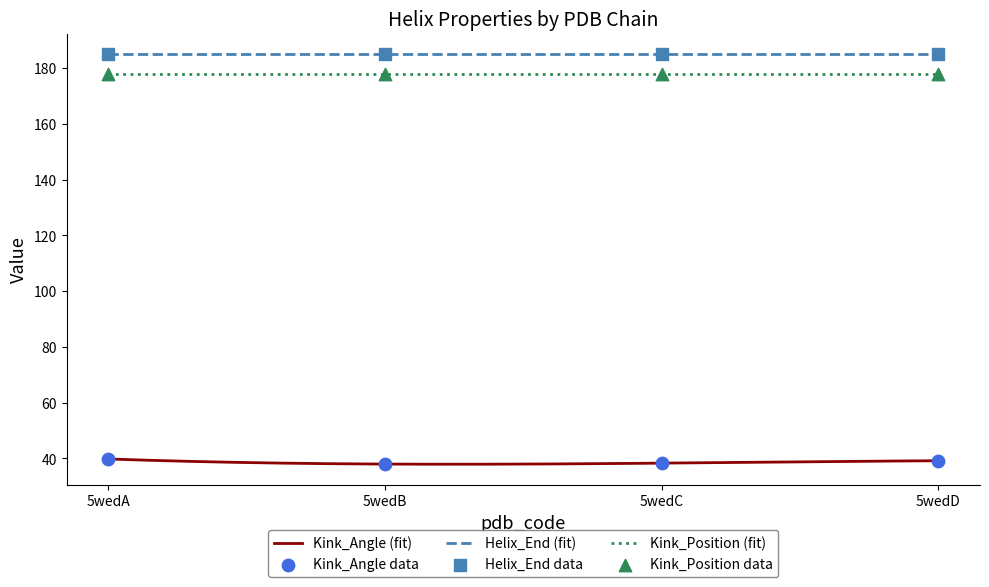

At which category is the sum across all series the highest?

5wedA